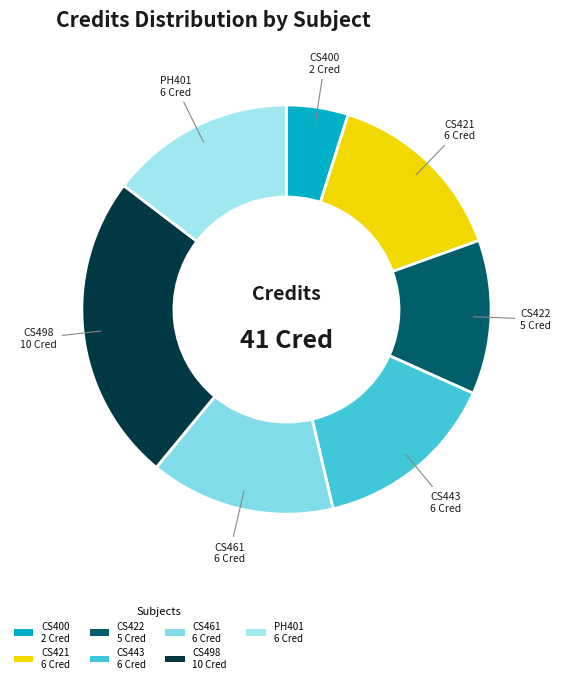

Is there any slice that represents more than half of the pie?

No